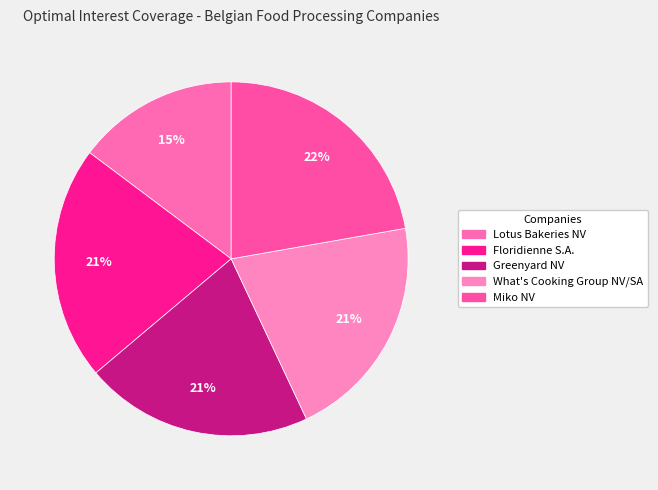

Combined, do Miko NV and Greenyard NV account for over 50%?

No